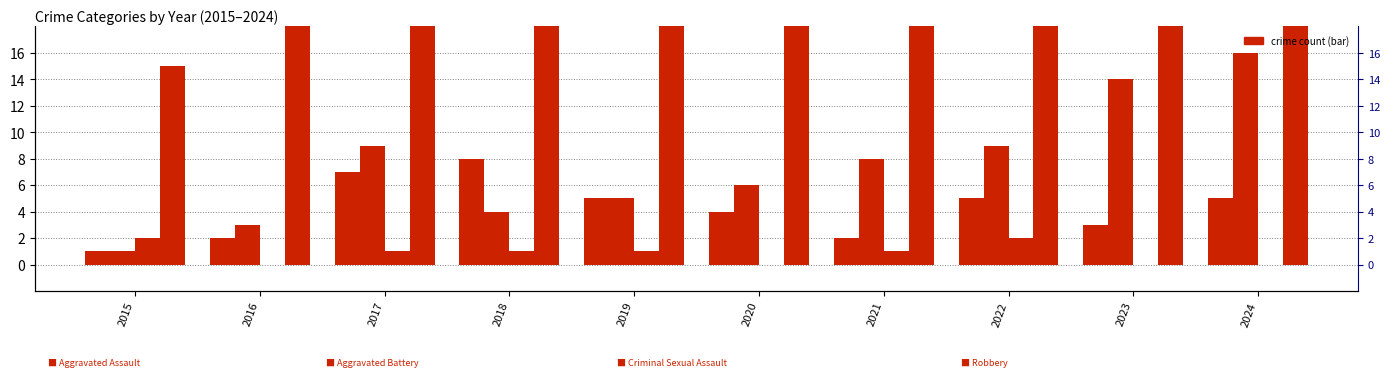

How many bars are there in total?

40